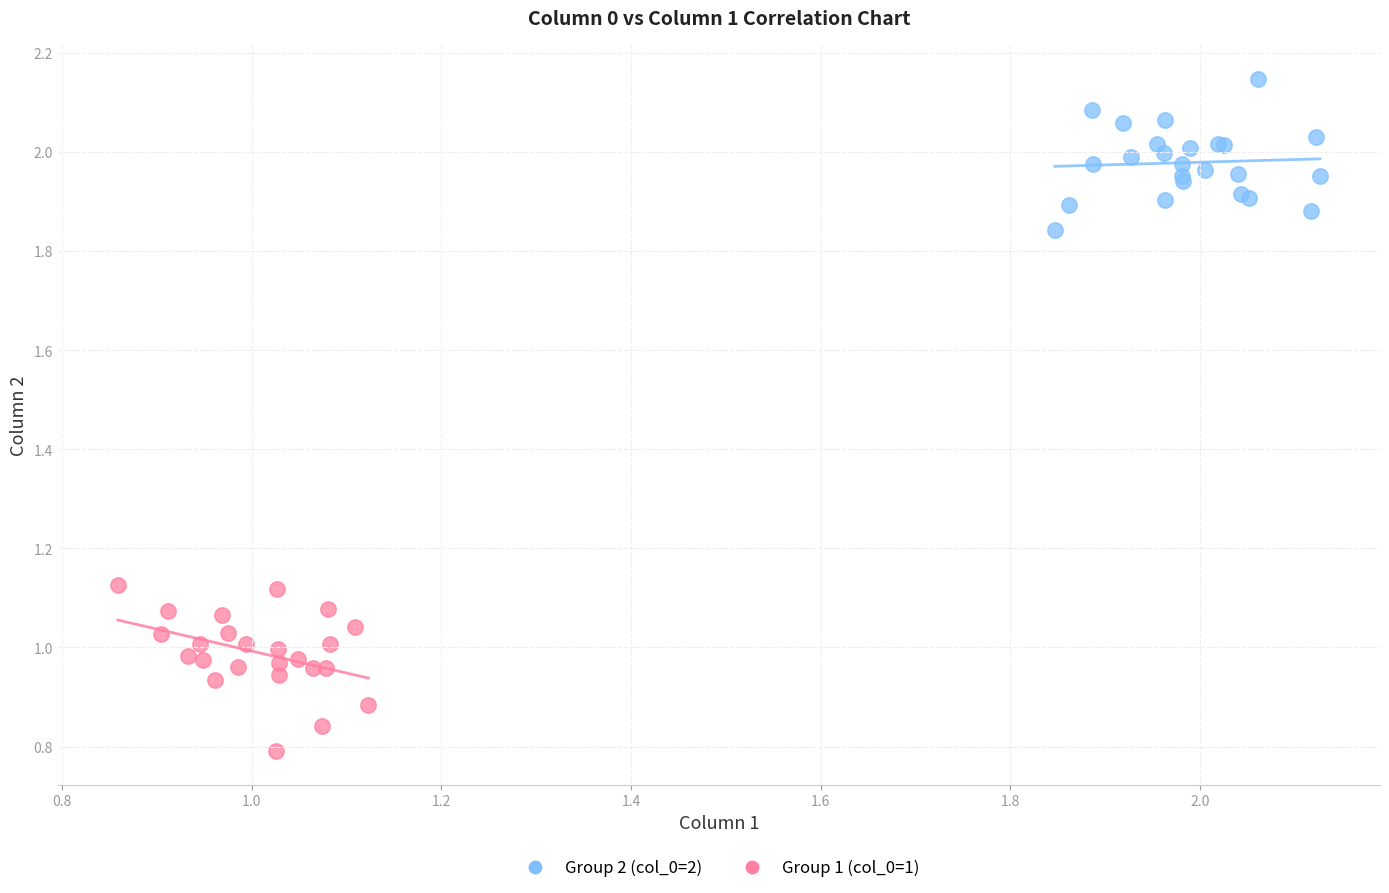

Which series reaches the maximum Y coordinate?

Group 2 (col_0=2)